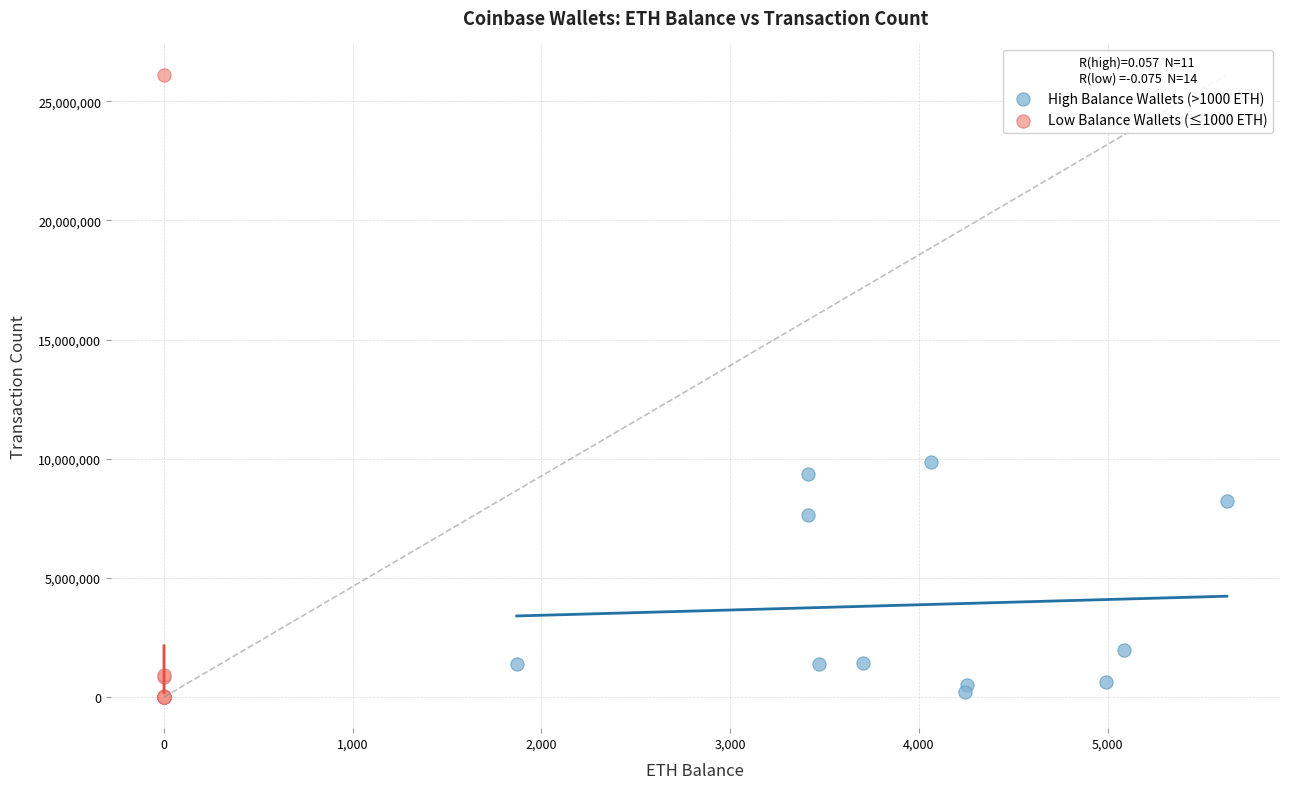

Which series contains the highest Y value?

Low Balance Wallets (≤1000 ETH)